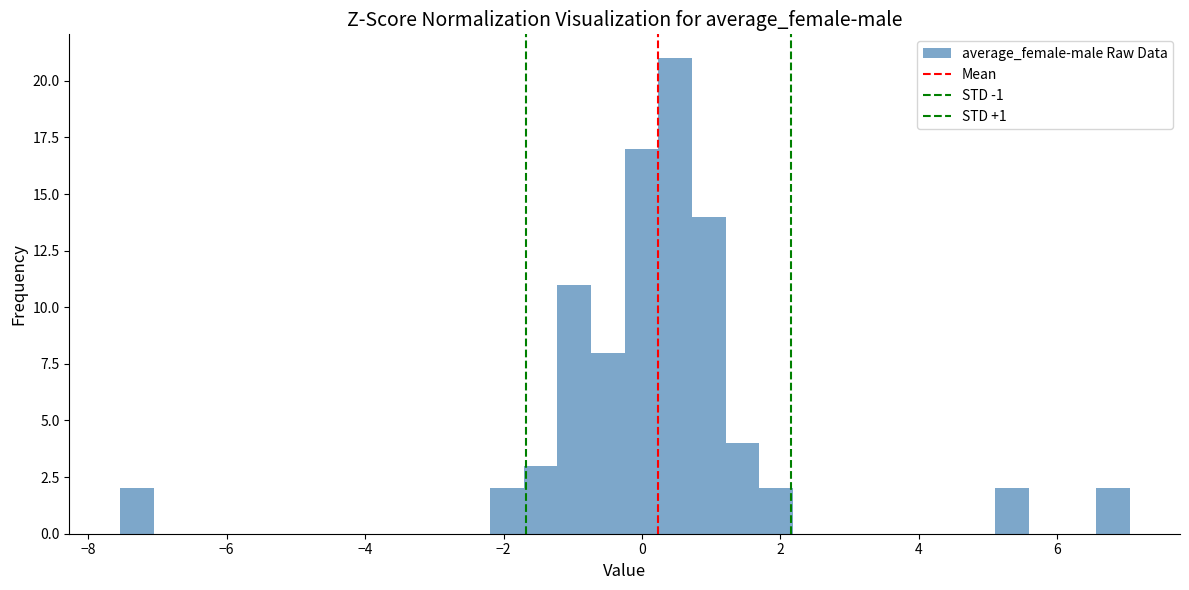

Around what value on the x-axis is the tallest bar? Give the approximate position of its centre, as read against the axis.

0.4